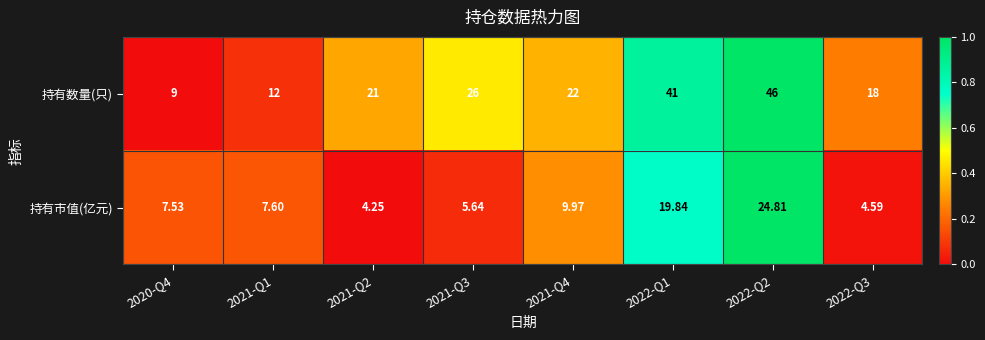

At 2020-Q4, list the series in order from smallest to largest.

持有市值(亿元), 持有数量(只)